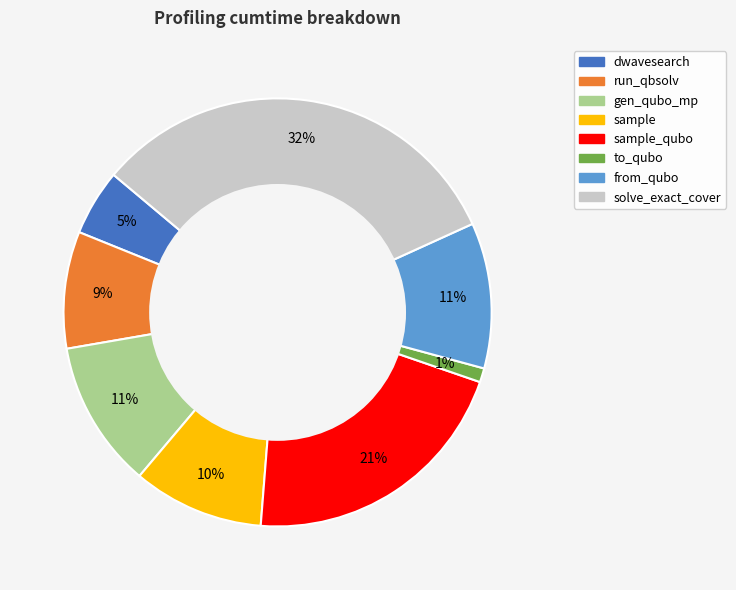

Does any single category account for the majority?

No